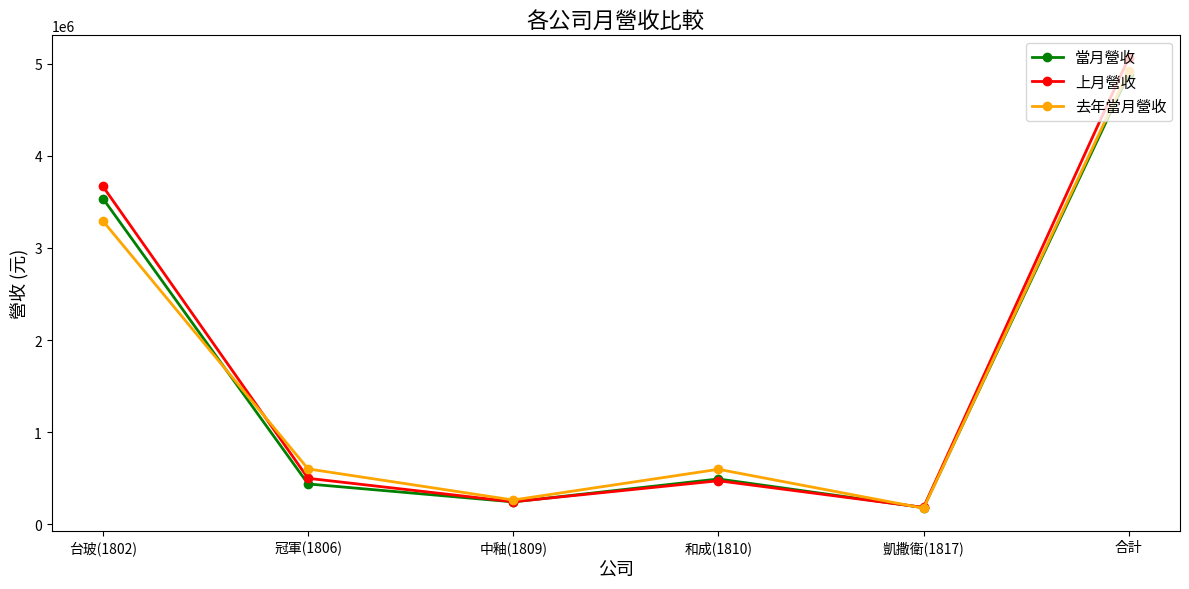

The value of 去年當月營收 at 和成(1810) is 596194. True or false?

True